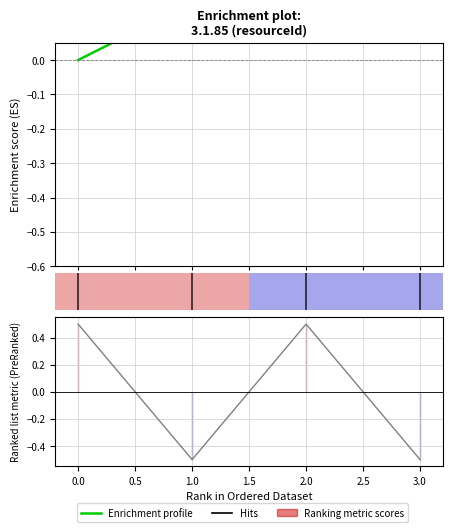

Reading right to left, list all the values displayed in this chart.

0.5	0.3	0.2	-0.0